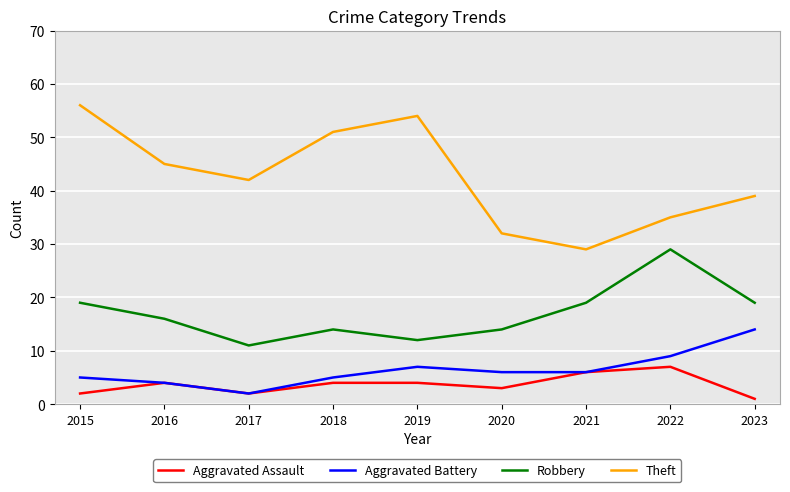

What value does the Aggravated Battery series have at 2018?

5